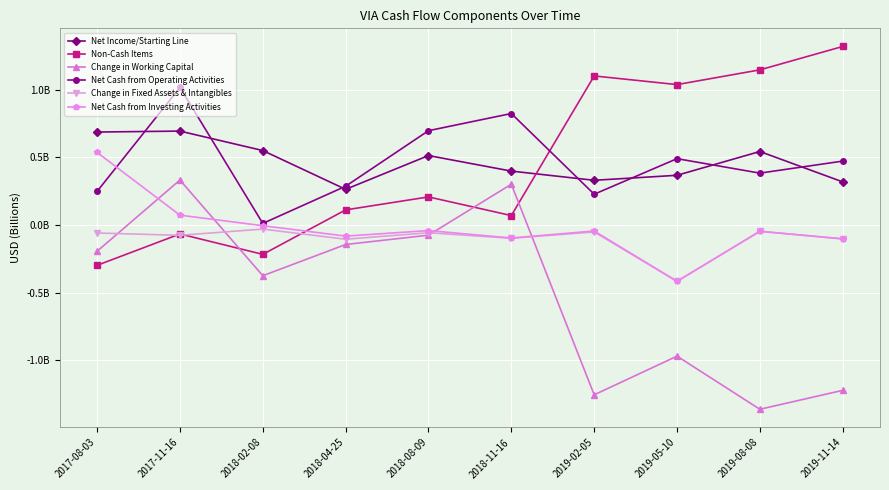

Does the chart have visible grid lines?

Yes